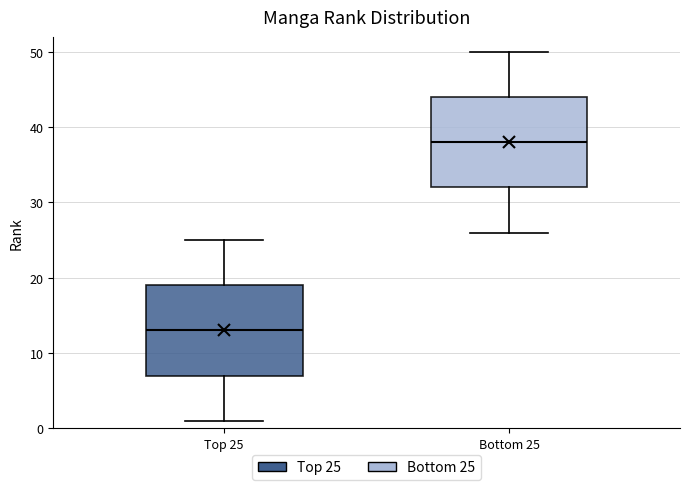

Reading left to right, read every box against the y-axis: the position of its median line, the range the box covers, and the ends of its whiskers. The values are not printed on the chart, so give them approximately, as read against the axis.

Top 25: median 13, box 7 to 19, whiskers 1 to 25
Bottom 25: median 38, box 32 to 44, whiskers 26 to 50